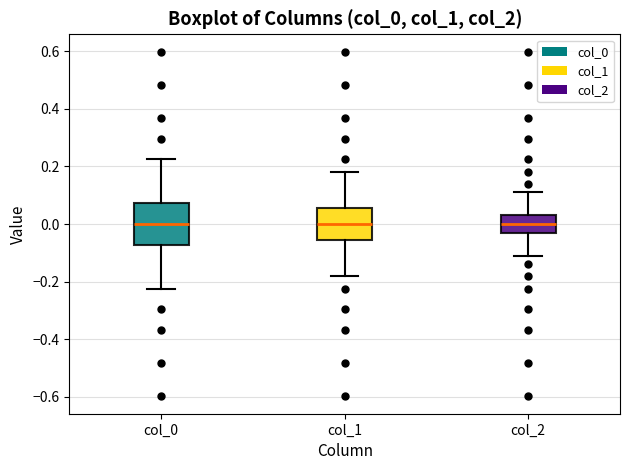

Where does the upper whisker of the box for col_1 end on the y-axis? The values are not printed on the chart, so give them approximately, as read against the axis.

0.18